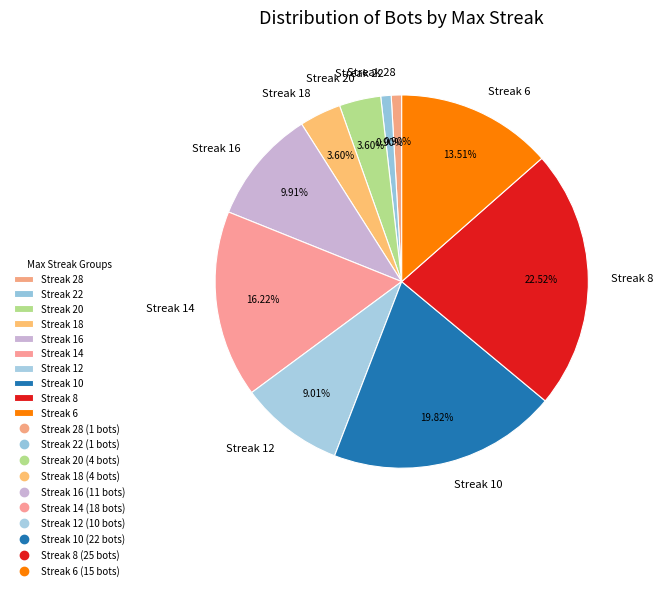

Is there a majority slice in this chart?

No